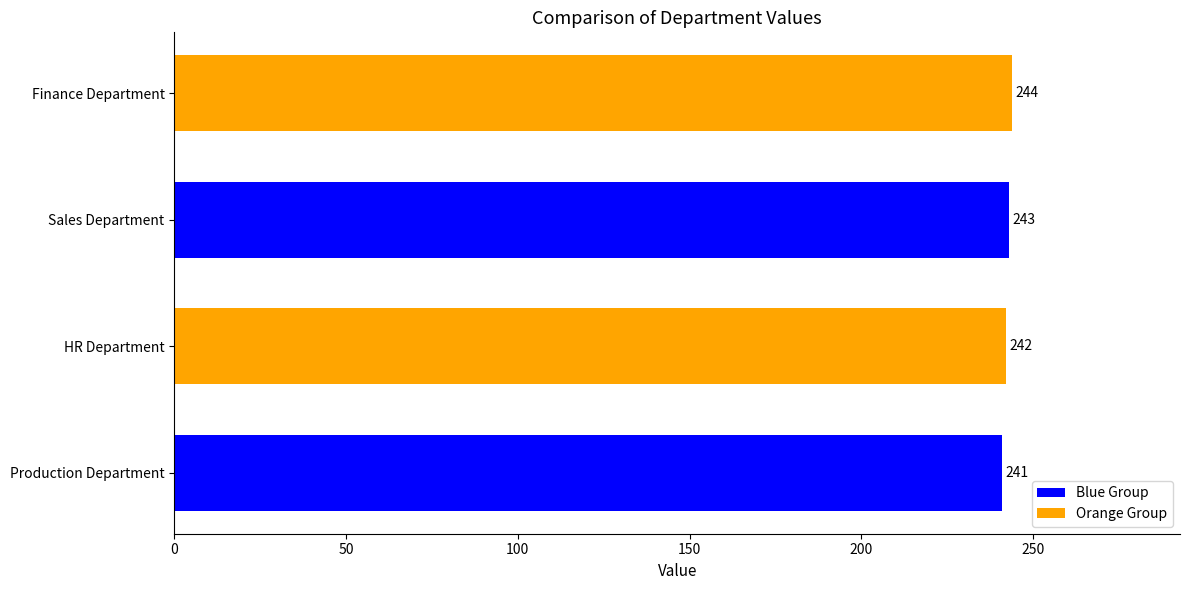

What is the greatest value displayed?

244